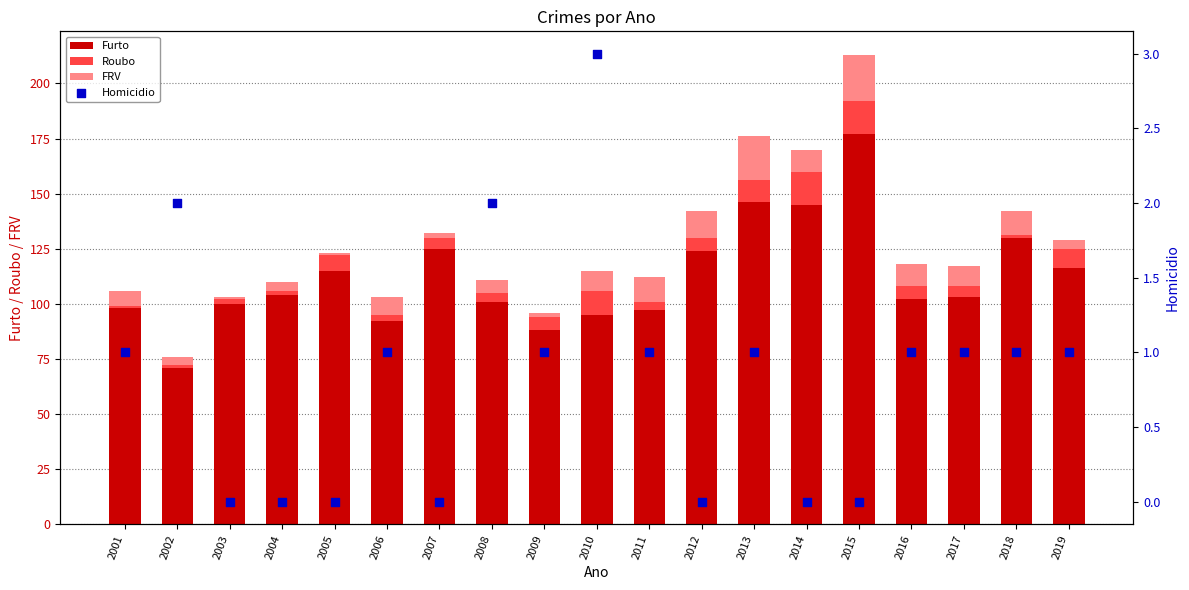

At which category is the sum across all series the highest?

2015